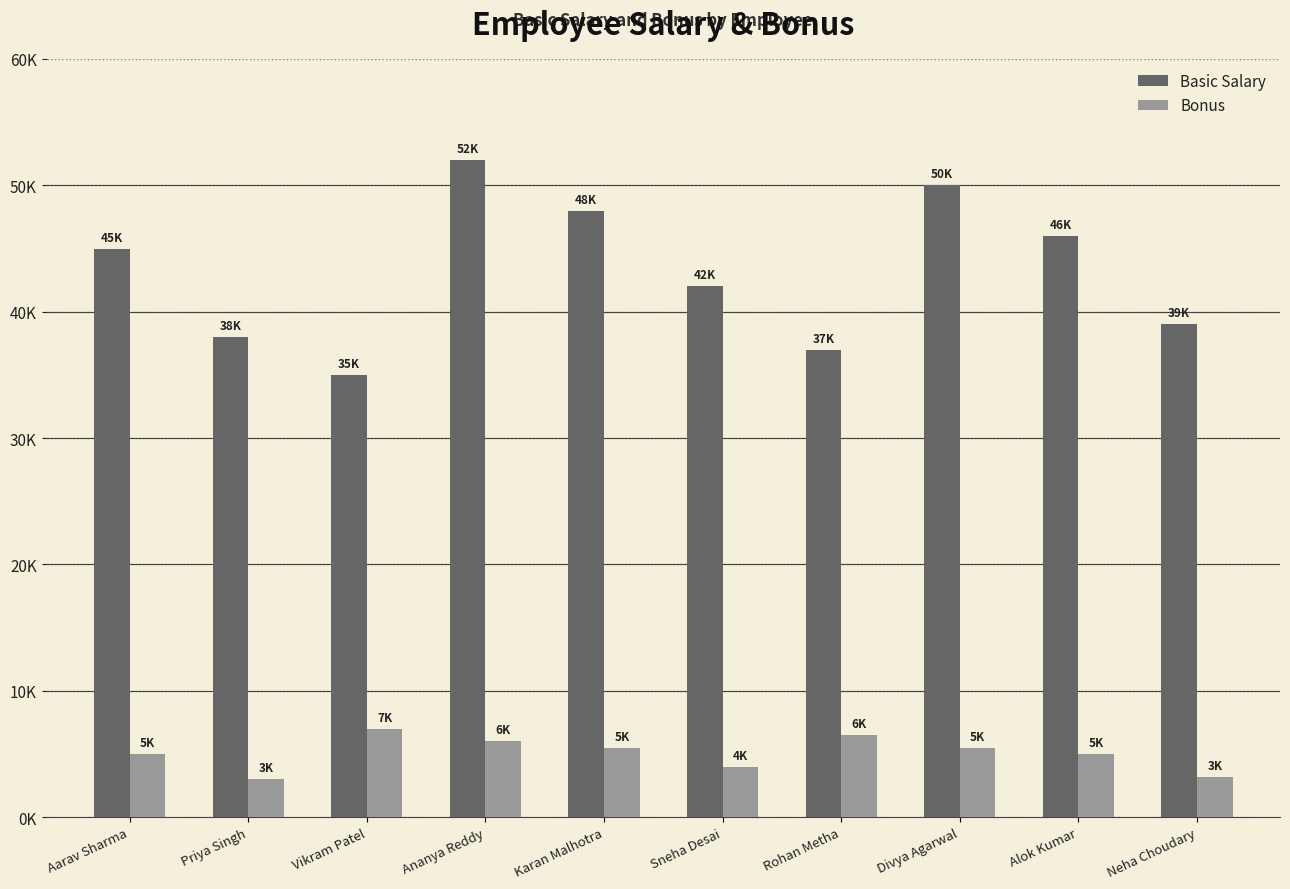

True or false: Basic Salary has a value of 50000 at Divya Agarwal.

True